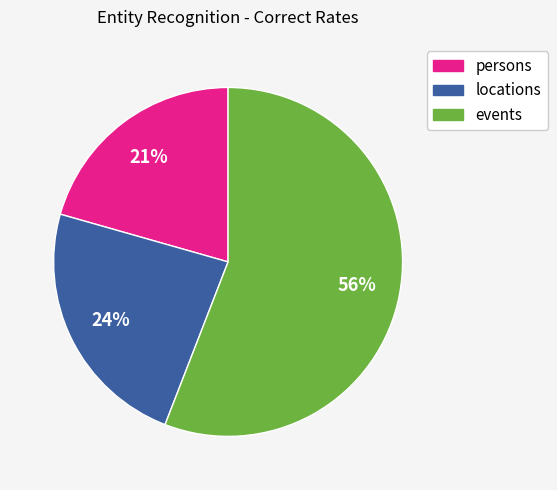

Which slice is the smallest?

persons